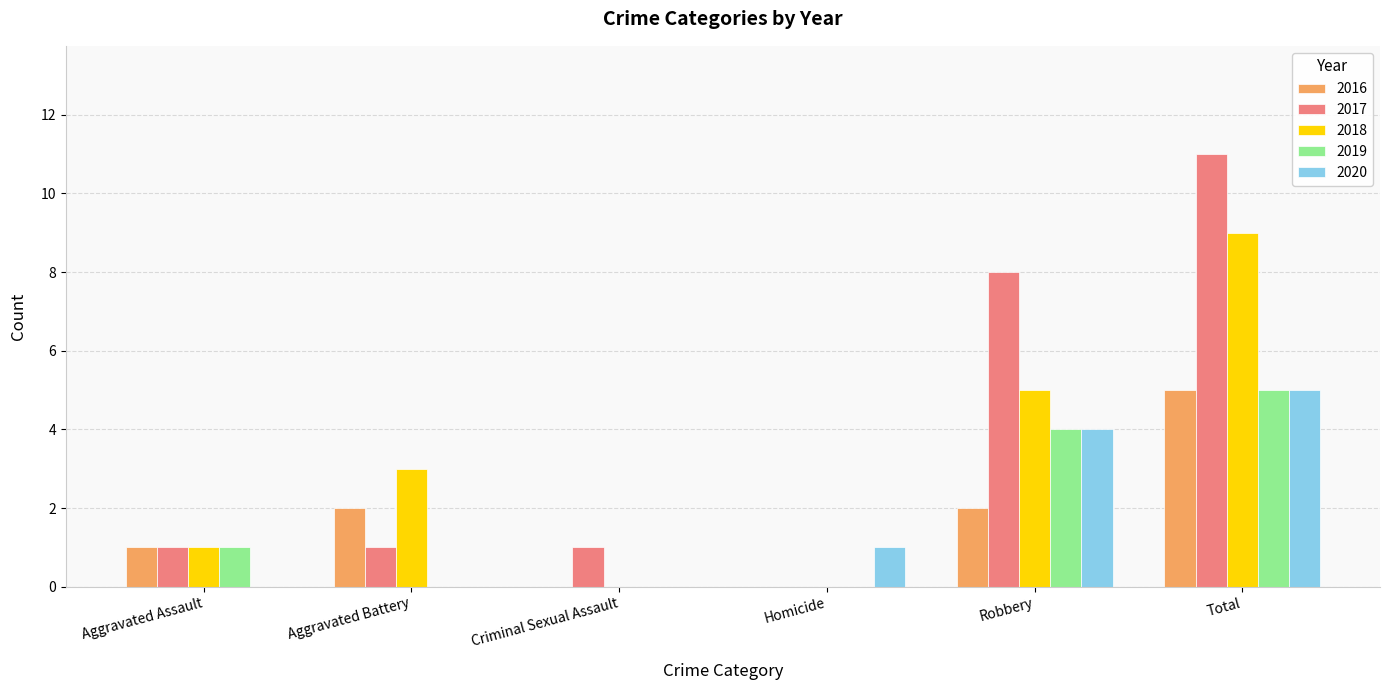

What is the sum of all 2020 values?

10